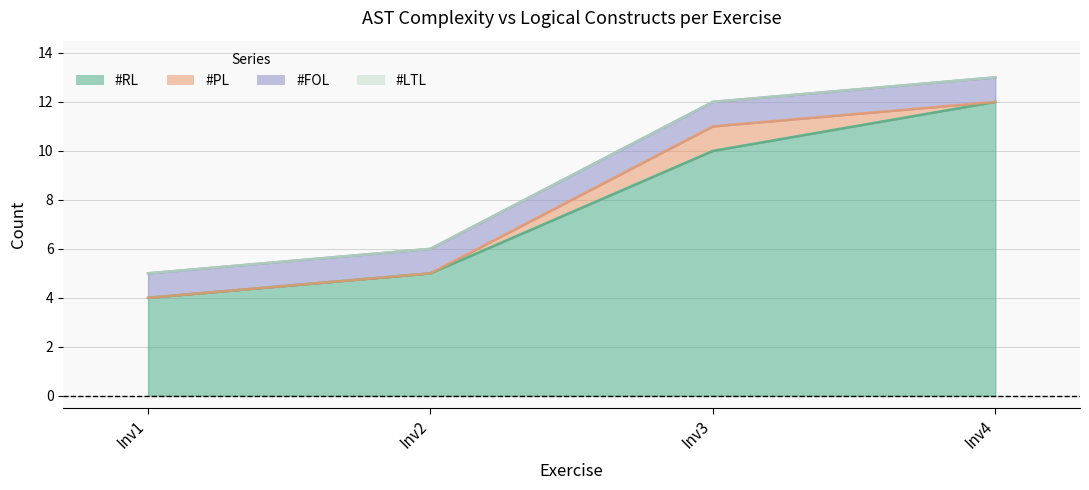

Is the value of #PL at Inv2 greater than the value of #LTL at Inv1?

No